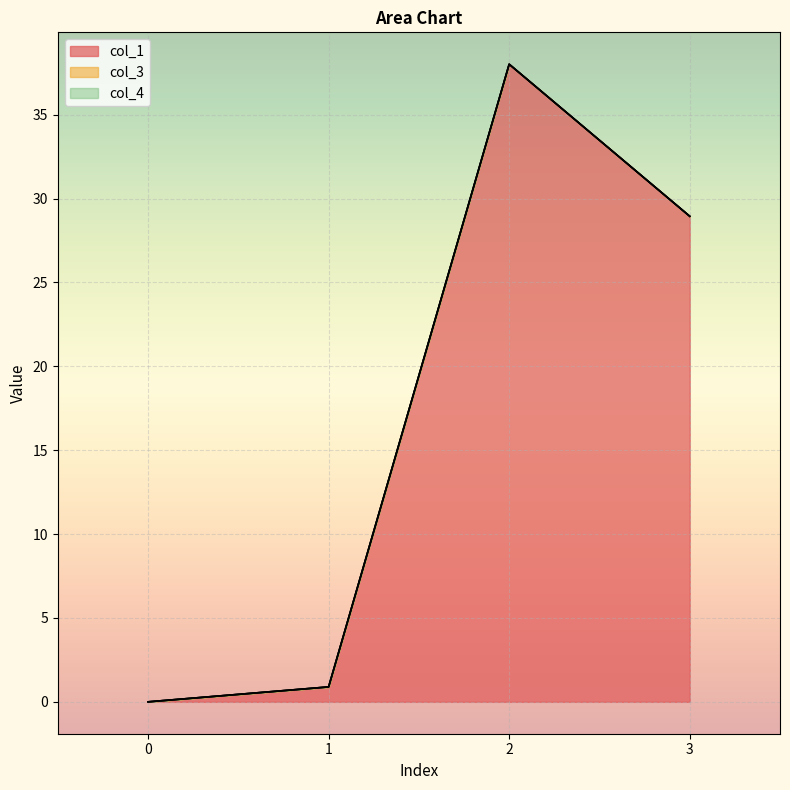

What is the difference between the col_1 values at 2 and 0?

38.0